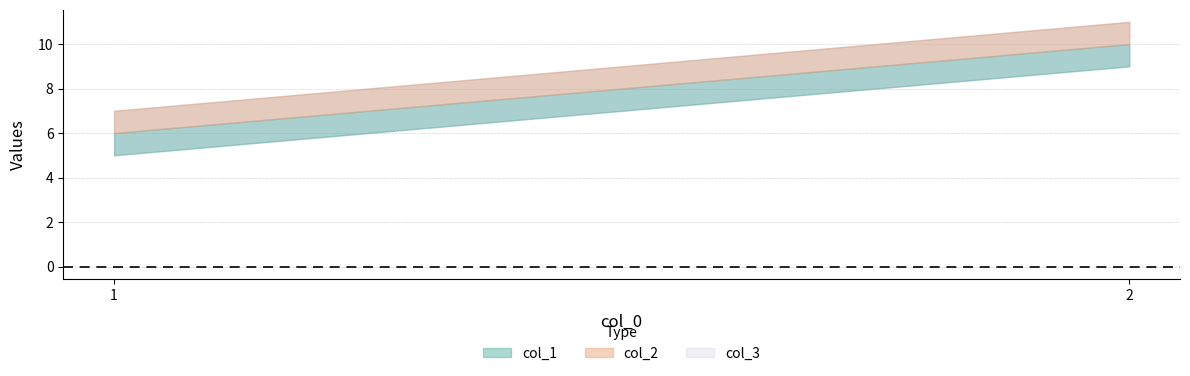

True or false: col_1 has a value of 16 at 2.

False